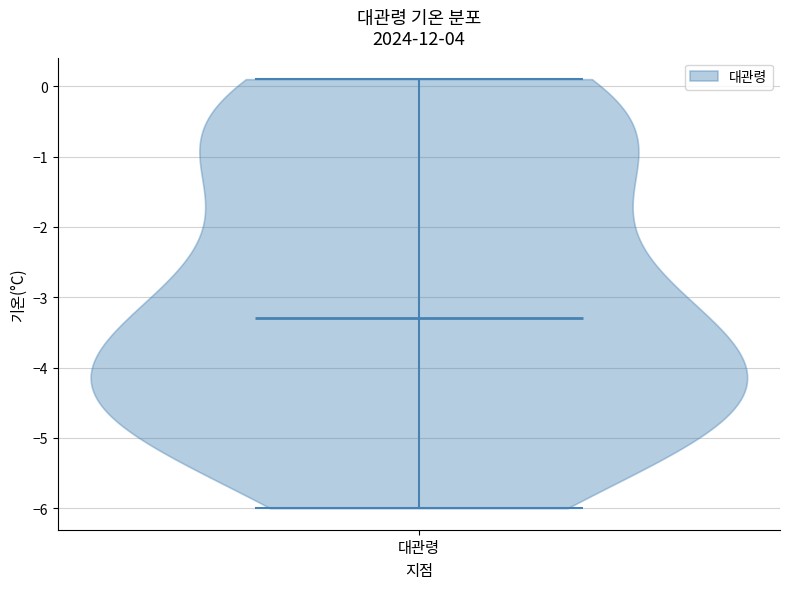

What is the highest point the violin for 대관령 reaches on the y-axis? The values are not printed on the chart, so give them approximately, as read against the axis.

0.1